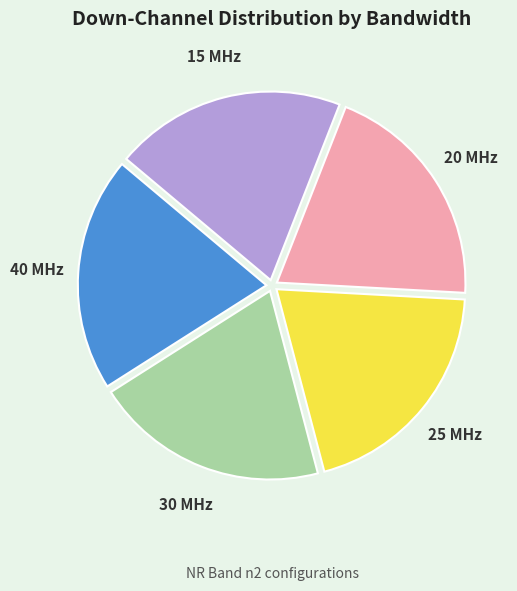

Is it true that 20 is 13% of the pie?

False